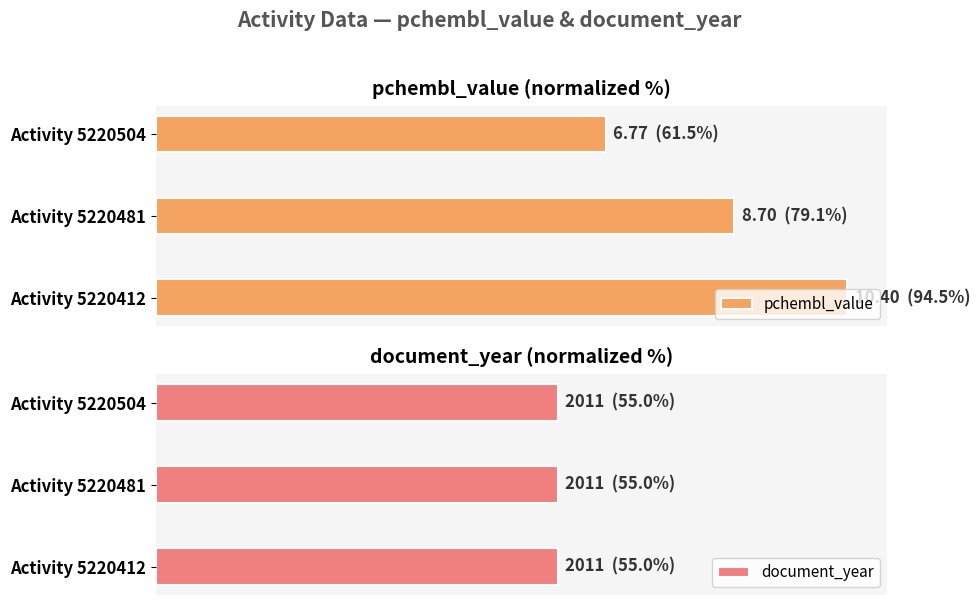

What is the difference between the highest and lowest values at 20?

78.6